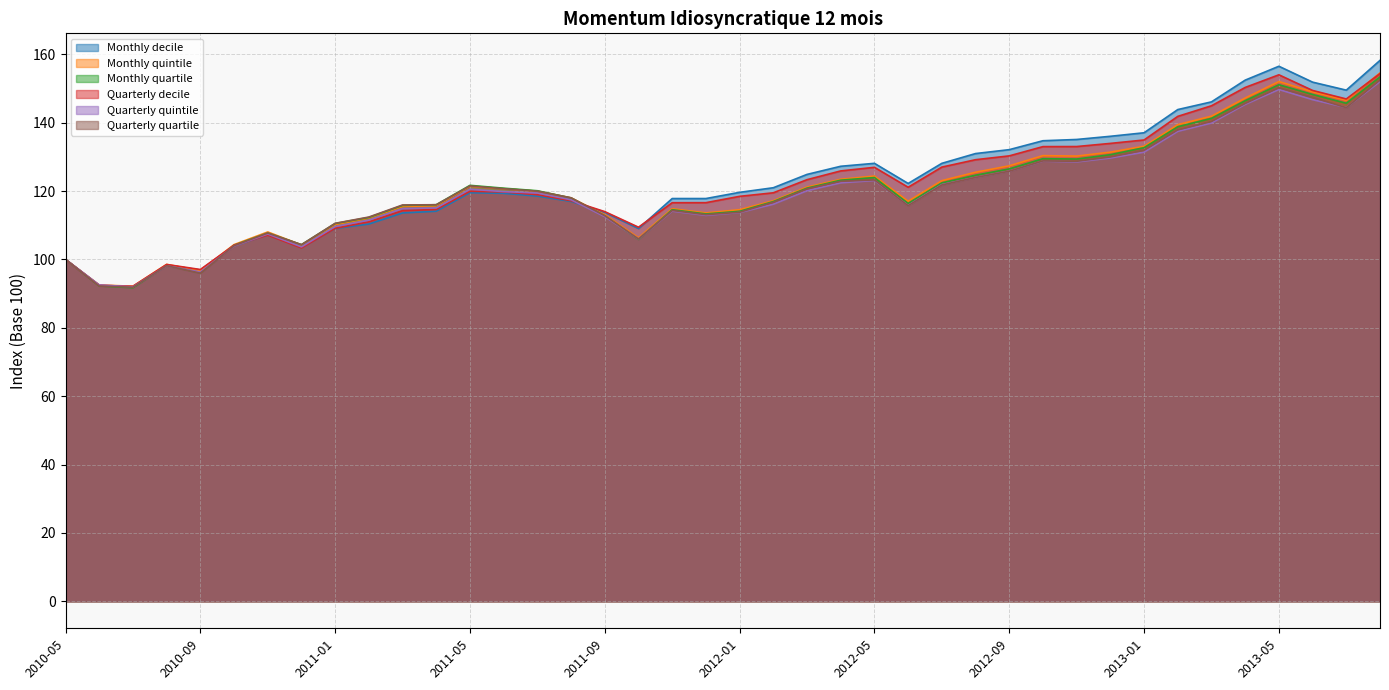

How many intersections are there between Quarterly decile and Monthly decile?

3